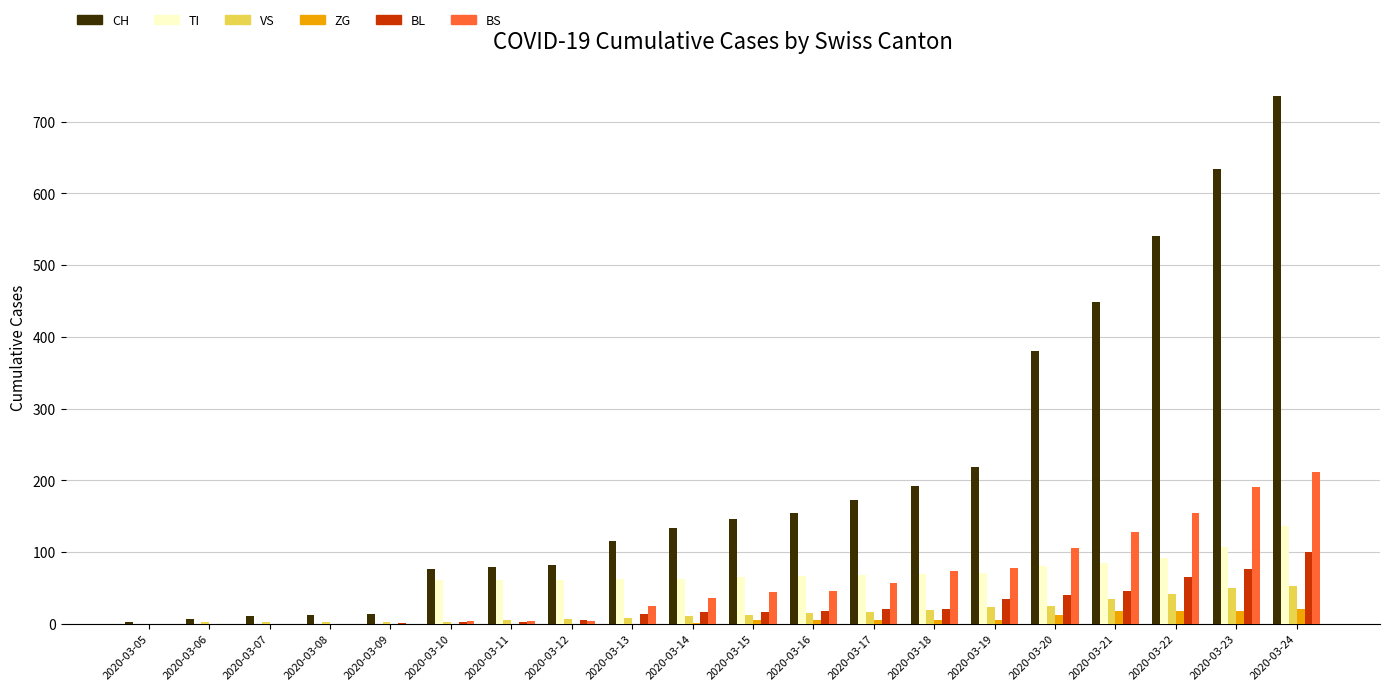

True or false: BL has a value of 65 at 2020-03-22.

True